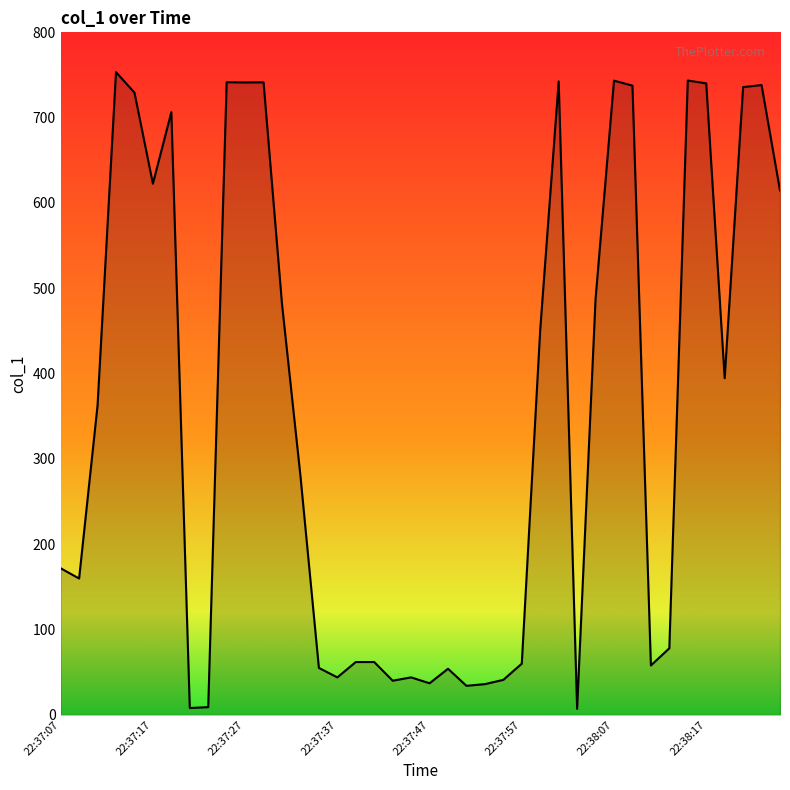

What is the maximum value shown in the chart?

753.3